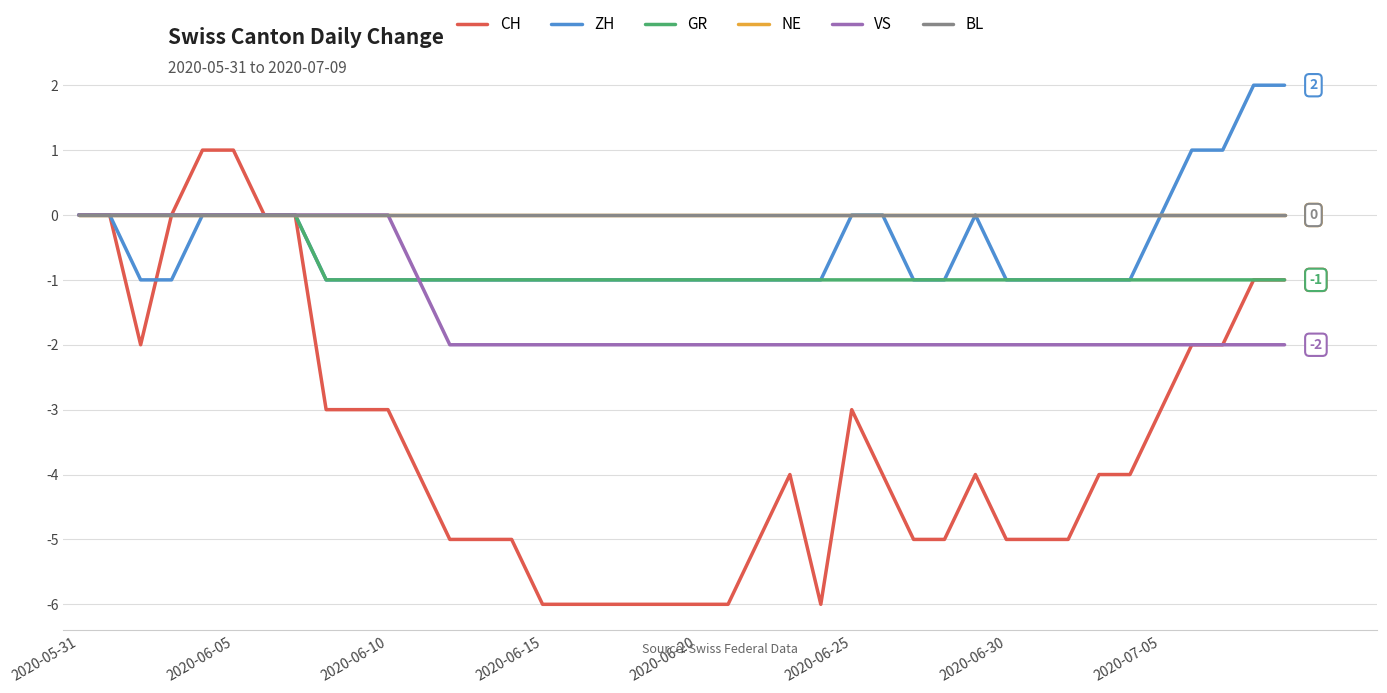

Is this an area chart (filled region under the line)?

No